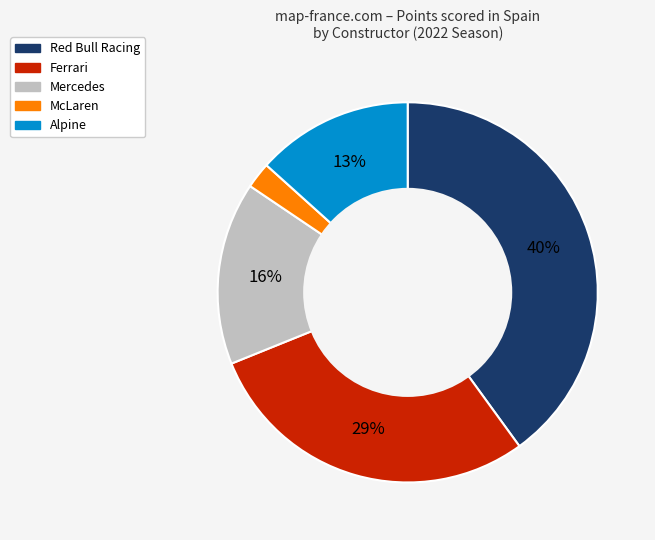

Is there any slice that represents more than half of the pie?

No